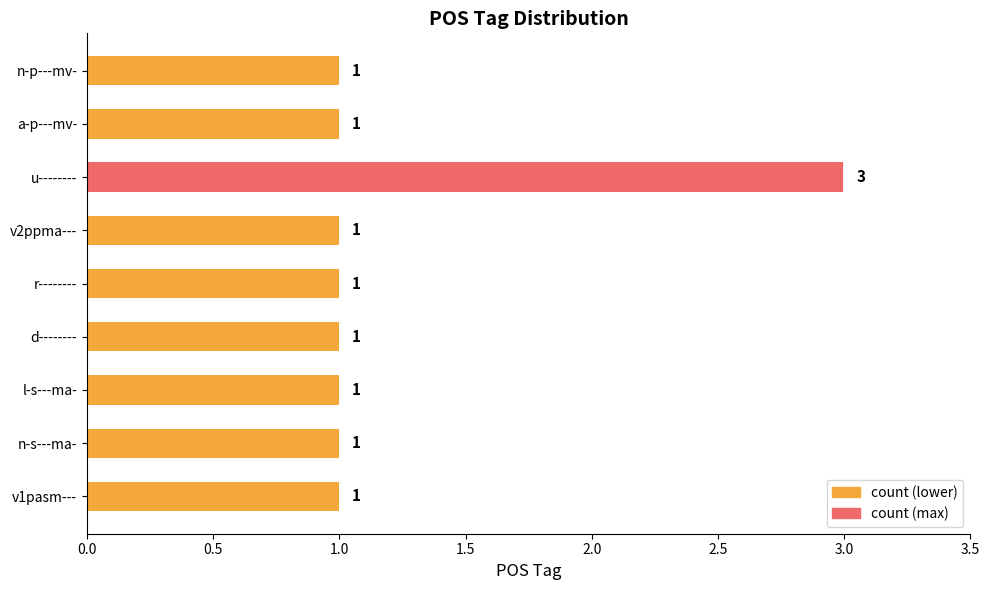

Which has a higher value, r-------- or u--------?

u--------